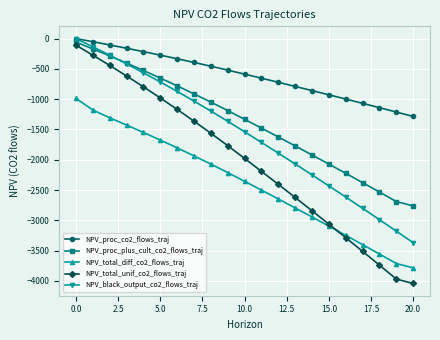

Which series has the widest spread of values?

NPV_total_unif_co2_flows_traj